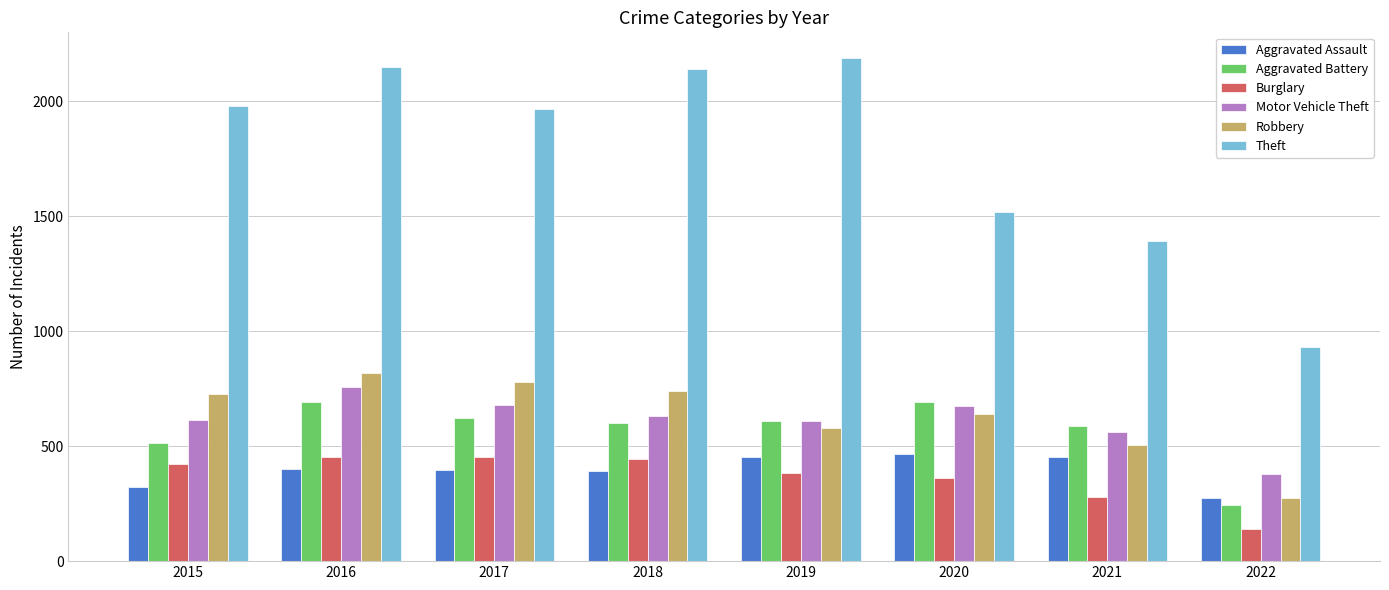

Which category has the lowest value in the Aggravated Assault series?

2022